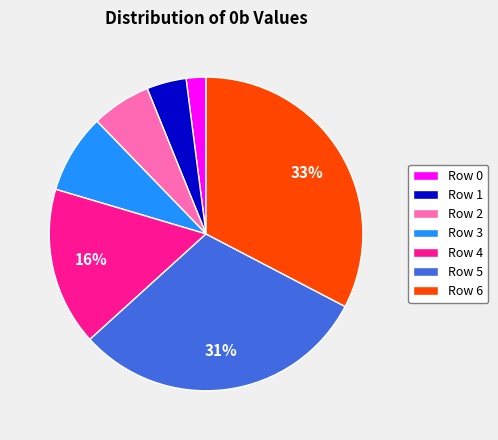

True or false: Row 0 accounts for 2% of the total.

True